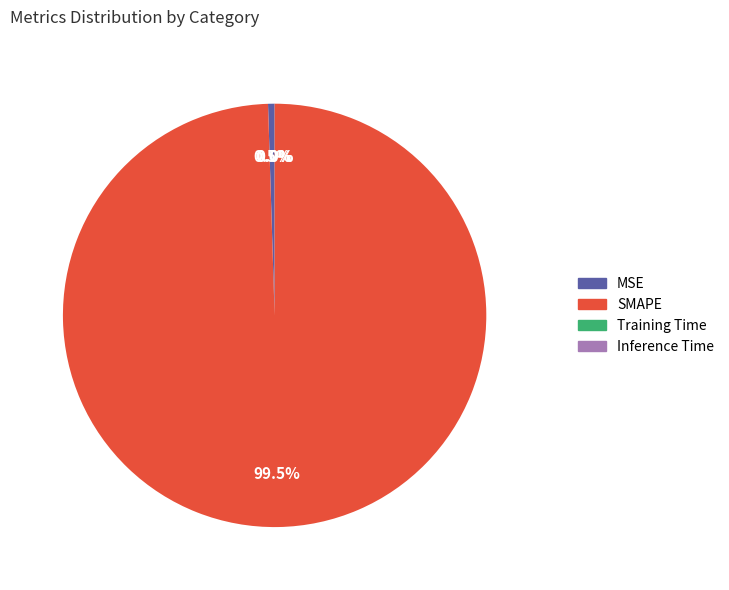

Which category has the biggest portion of the pie?

SMAPE